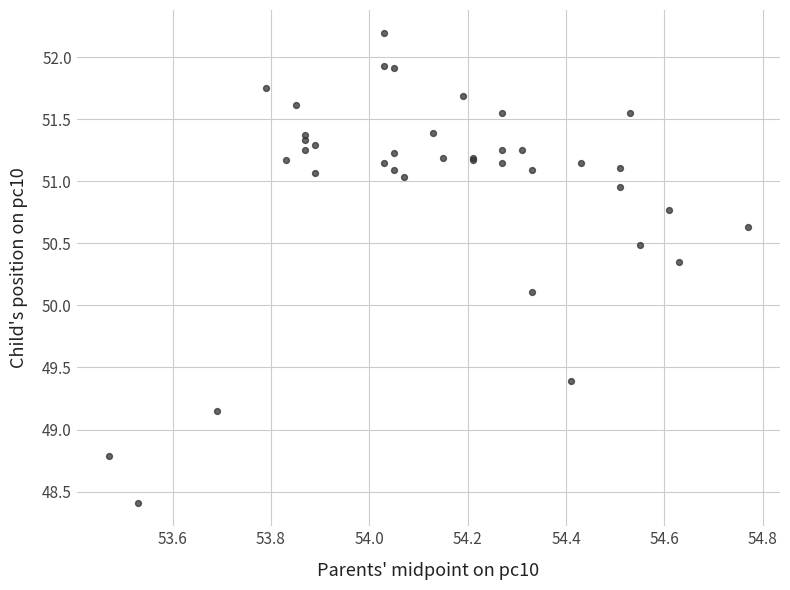

What Y value in the scatter plot is closest to 50?

50.1